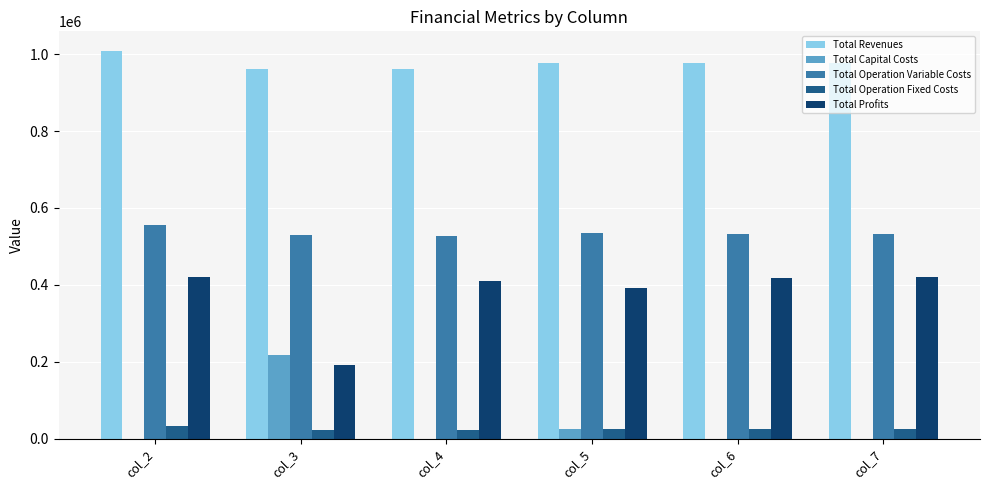

Is the value of Total Operation Fixed Costs at col_6 greater than the value of Total Capital Costs at col_3?

No